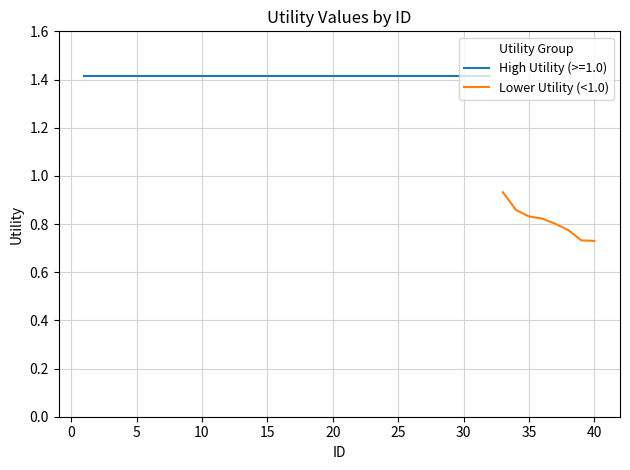

The value of Lower Utility (<1.0) at 35 is 1.3. True or false?

False